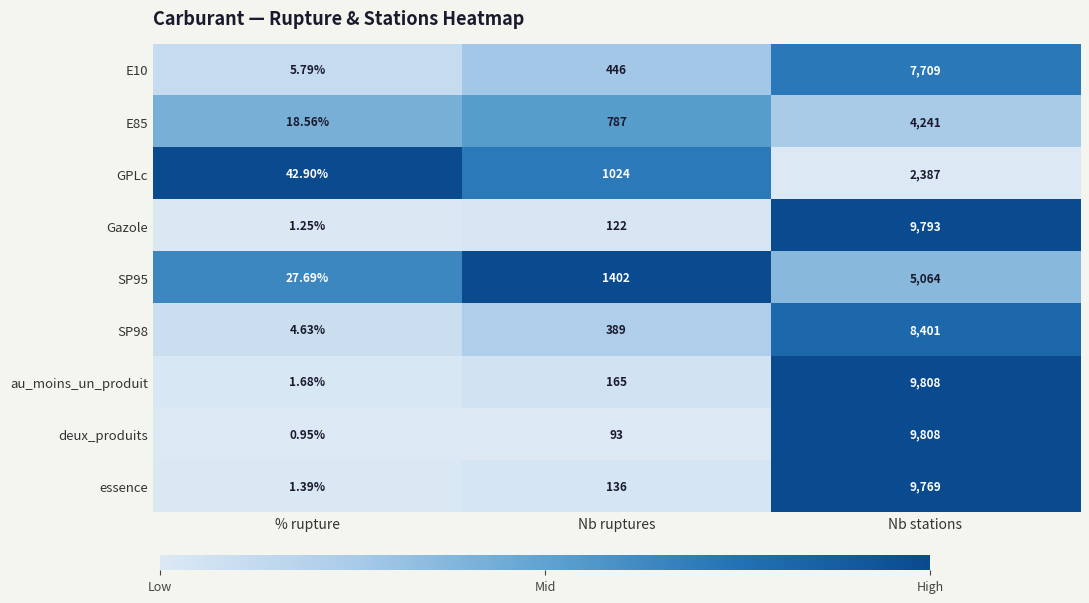

Which series changed the most between % rupture and Nb stations?

deux_produits